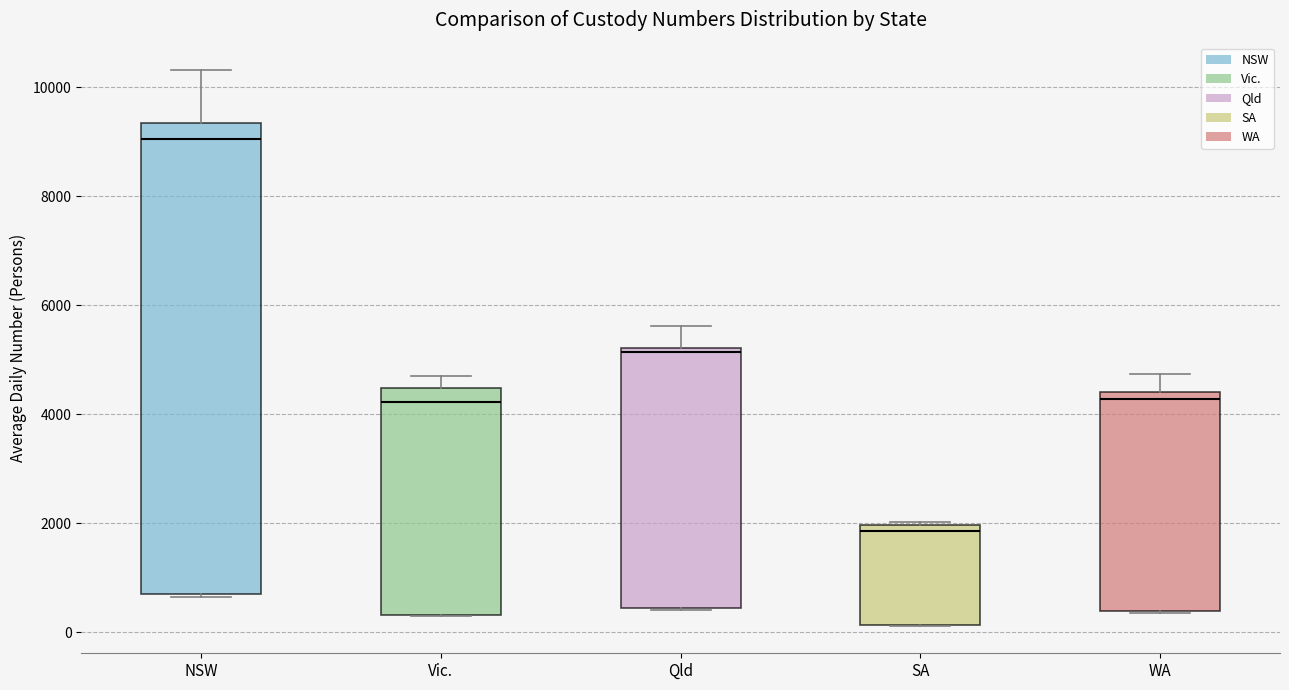

Reading left to right, transcribe this box plot: for each box, give where its median line is, the range the box spans, and where its two whiskers end, as read against the y-axis. The values are not printed on the chart, so give them approximately, as read against the axis.

NSW: median 9000, box 600 to 9400, whiskers 600 to 10400
Vic.: median 4200, box 400 to 4400, whiskers 200 to 4600
Qld: median 5200, box 400 to 5200, whiskers 400 to 5600
SA: median 1800, box 200 to 2000, whiskers 200 to 2000 (just above the box's upper edge)
WA: median 4200, box 400 to 4400, whiskers 400 to 4800